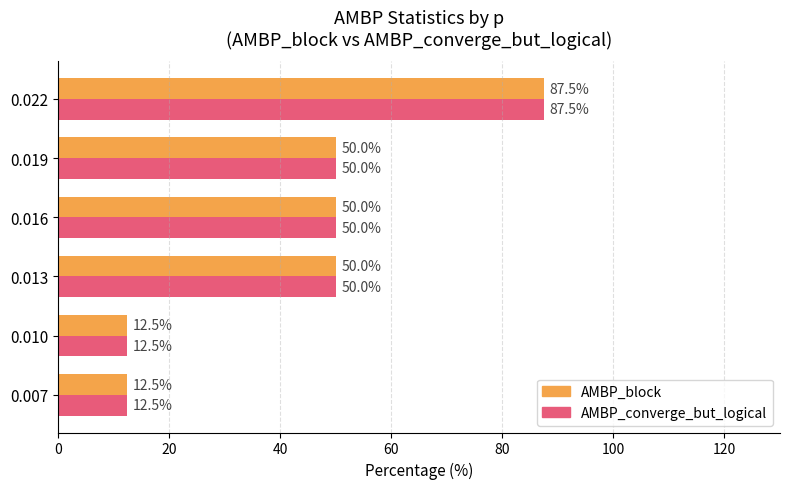

Read the AMBP_converge_but_logical value at 0.013.

50.0